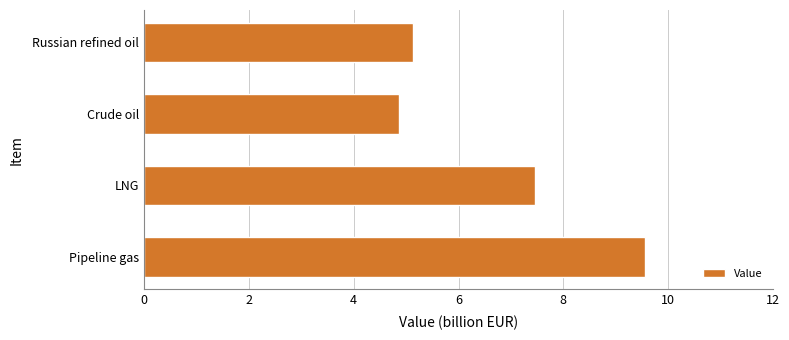

Which has a higher value, Crude oil or LNG?

LNG